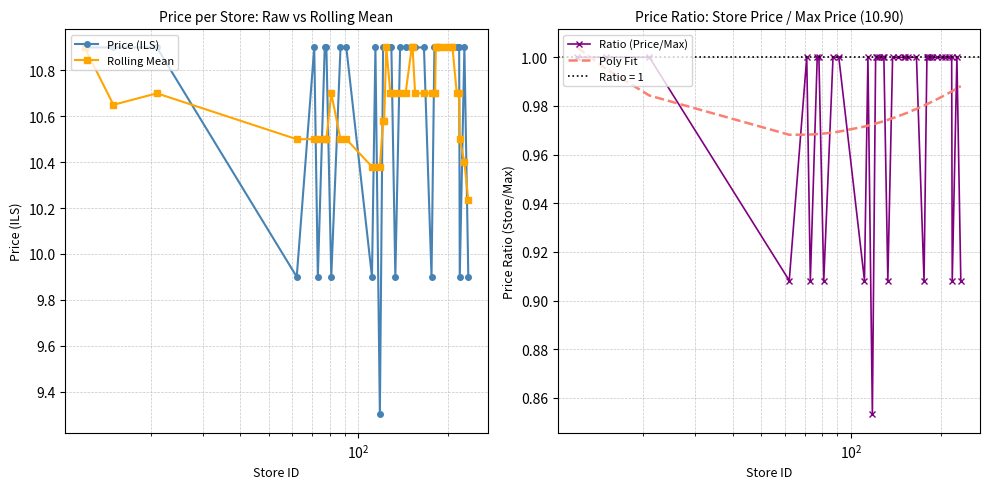

Rank the series by their maximum value, from highest to lowest.

Price (ILS), Rolling Mean, Poly Fit, Ratio (Price/Max)